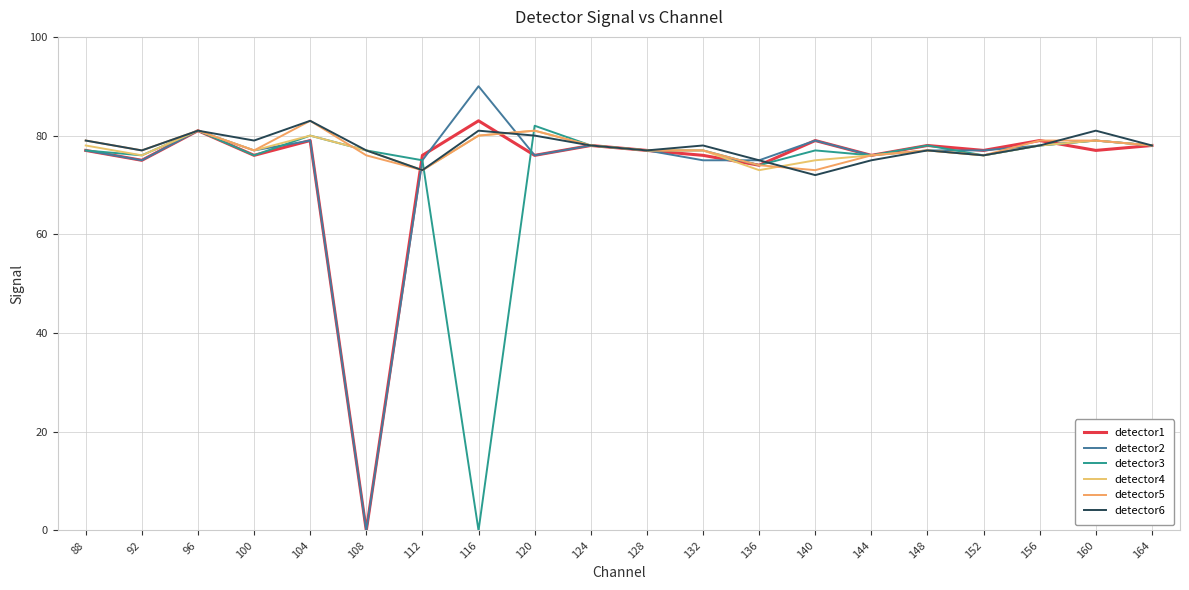

Does the chart have visible grid lines?

Yes